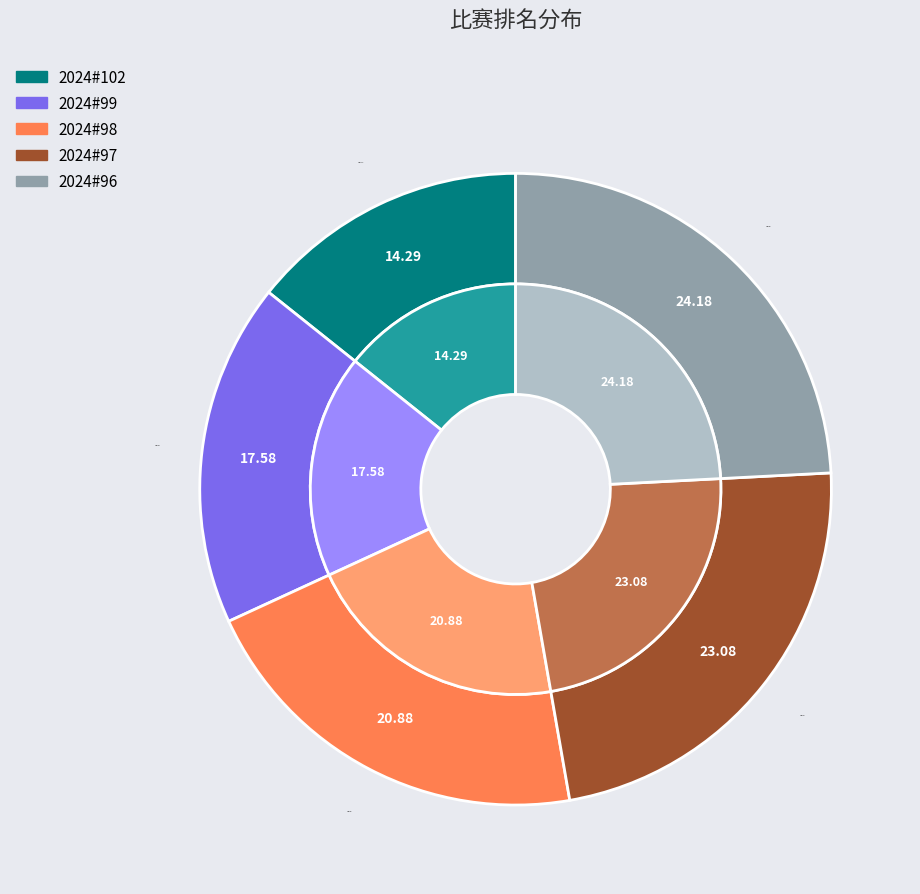

True or false: 2024#97 accounts for 23% of the total.

True